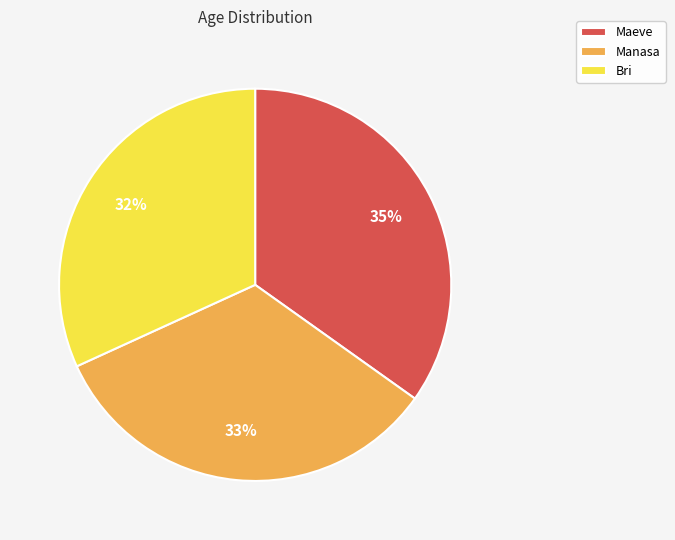

To the nearest percent, what percentage of the pie is Manasa?

33%